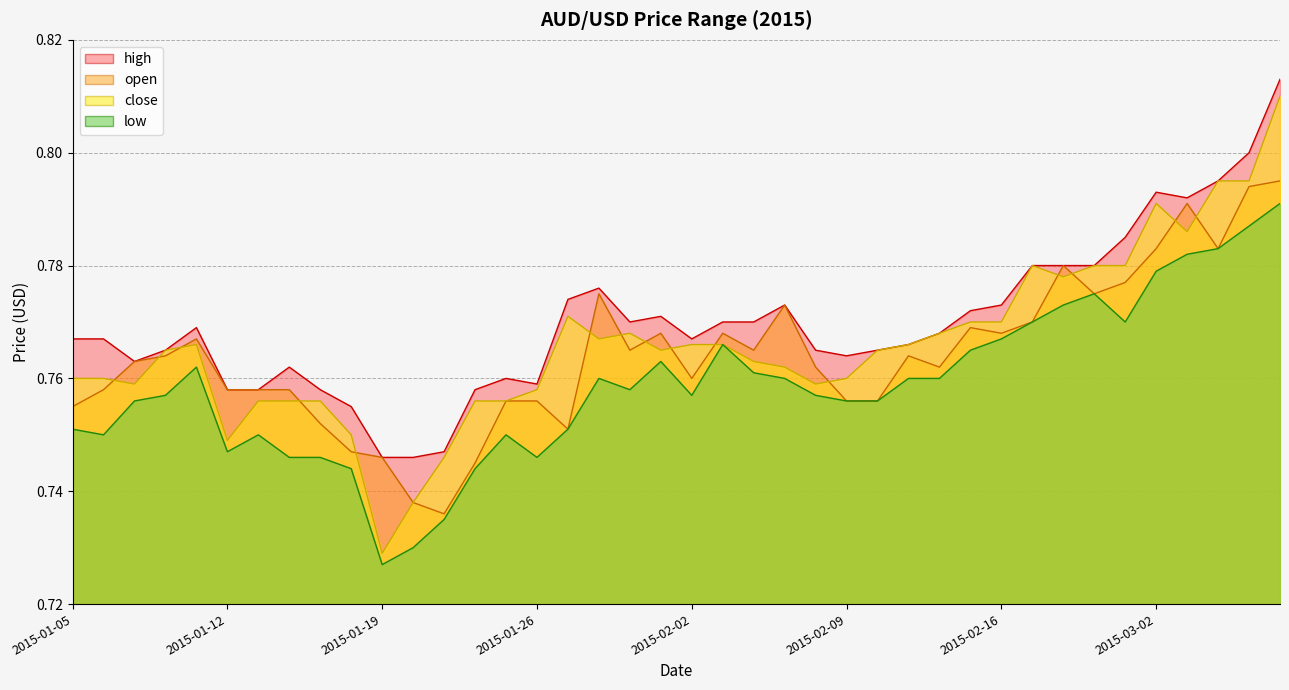

What is the label of the 40th point from the right?

2015-01-05